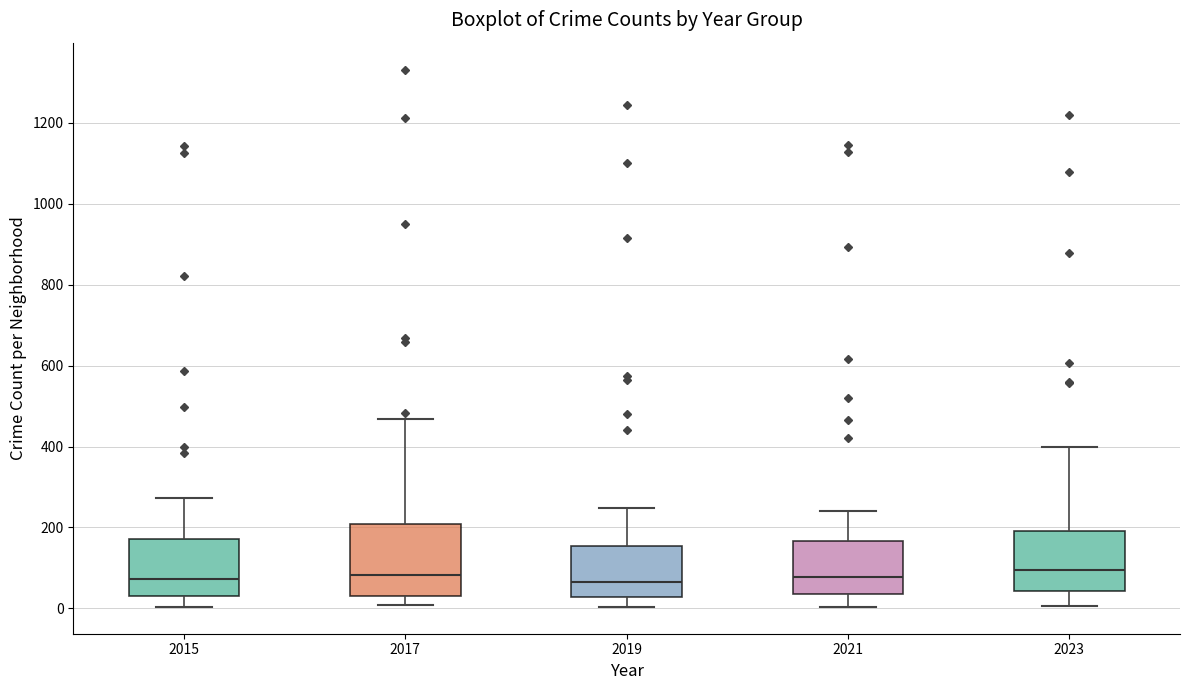

Where does the upper whisker of the box at x = 2019 end on the y-axis? The values are not printed on the chart, so give them approximately, as read against the axis.

240